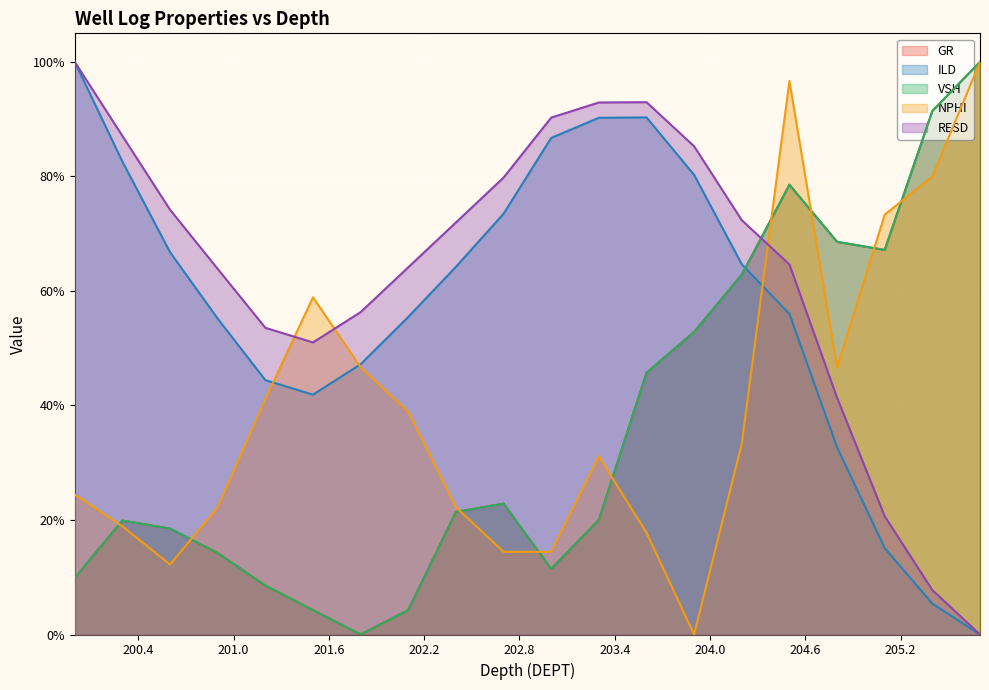

Reading left to right, list all the values displayed in this chart.

GR: 200.0=0.1	200.3=0.2	200.6=0.2	200.9=0.1	201.2=0.1	201.5=0.0	201.8=0.0	202.1=0.0	202.4=0.2	202.7=0.2	203.0=0.1	203.3=0.2	203.6=0.5	203.9=0.5	204.2=0.6	204.5=0.8	204.8=0.7	205.1=0.7	205.4=0.9	205.7=1.0
ILD: 200.0=1.0	200.3=0.8	200.6=0.7	200.9=0.6	201.2=0.4	201.5=0.4	201.8=0.5	202.1=0.6	202.4=0.6	202.7=0.7	203.0=0.9	203.3=0.9	203.6=0.9	203.9=0.8	204.2=0.6	204.5=0.6	204.8=0.3	205.1=0.2	205.4=0.1	205.7=0.0
VSH: 200.0=0.1	200.3=0.2	200.6=0.2	200.9=0.1	201.2=0.1	201.5=0.0	201.8=0.0	202.1=0.0	202.4=0.2	202.7=0.2	203.0=0.1	203.3=0.2	203.6=0.5	203.9=0.5	204.2=0.6	204.5=0.8	204.8=0.7	205.1=0.7	205.4=0.9	205.7=1.0
NPHI: 200.0=0.2	200.3=0.2	200.6=0.1	200.9=0.2	201.2=0.4	201.5=0.6	201.8=0.5	202.1=0.4	202.4=0.2	202.7=0.1	203.0=0.1	203.3=0.3	203.6=0.2	203.9=0.0	204.2=0.3	204.5=1.0	204.8=0.5	205.1=0.7	205.4=0.8	205.7=1.0
RESD: 200.0=1.0	200.3=0.9	200.6=0.7	200.9=0.6	201.2=0.5	201.5=0.5	201.8=0.6	202.1=0.6	202.4=0.7	202.7=0.8	203.0=0.9	203.3=0.9	203.6=0.9	203.9=0.9	204.2=0.7	204.5=0.6	204.8=0.4	205.1=0.2	205.4=0.1	205.7=0.0